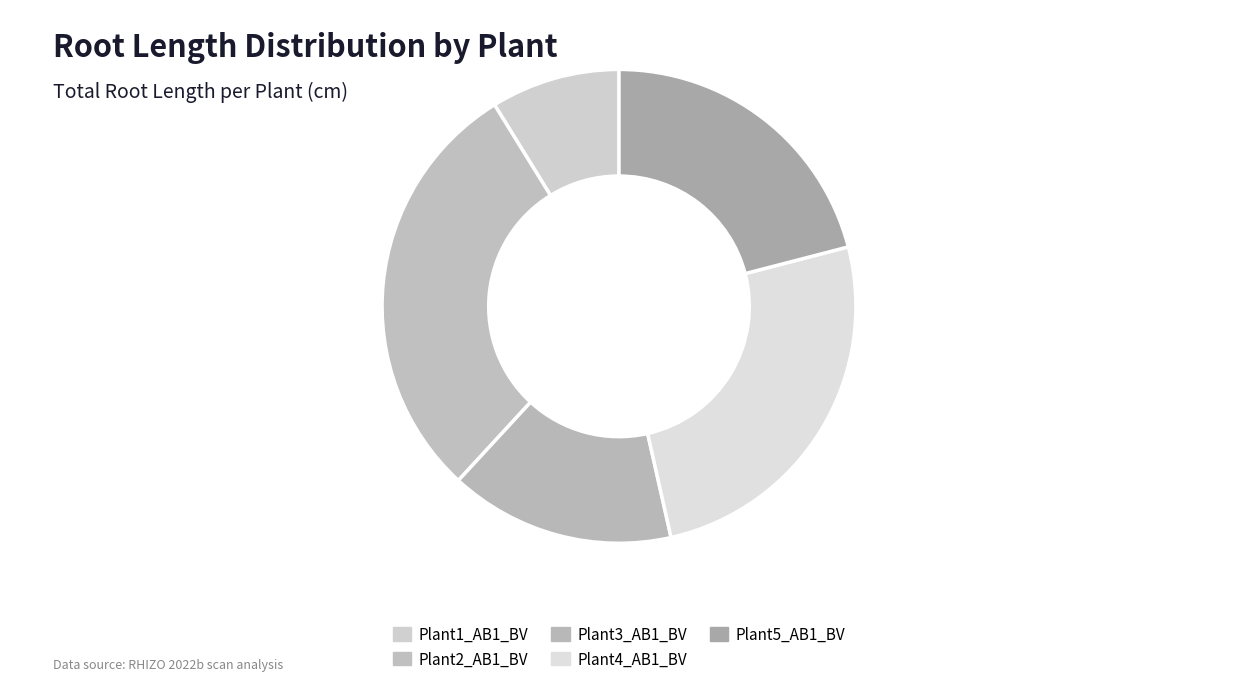

Which slice is the largest?

Plant2_AB1_BV